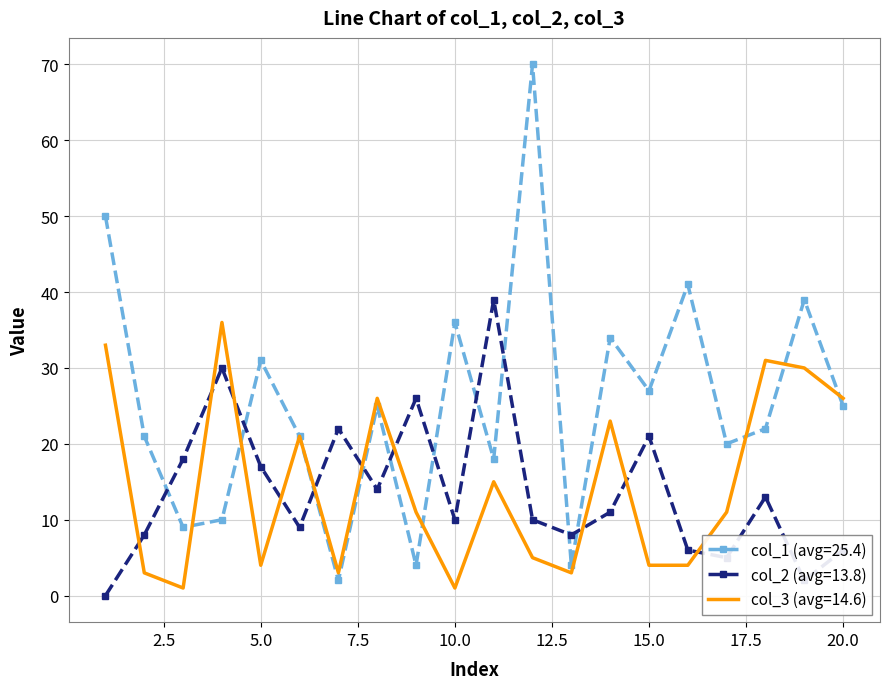

What is the maximum value shown in the chart?

70